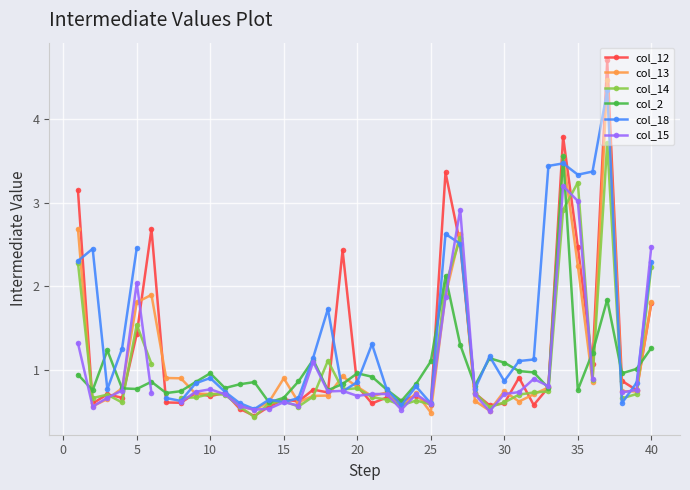

At which label is col_12 closest to 2?

40